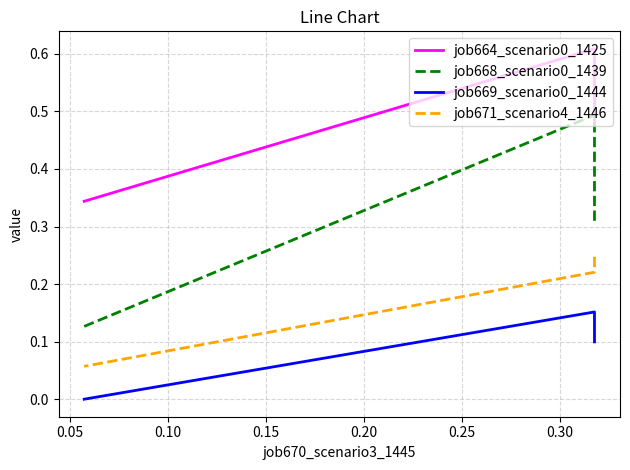

What is the sum of all job669_scenario0_1444 values?

0.3